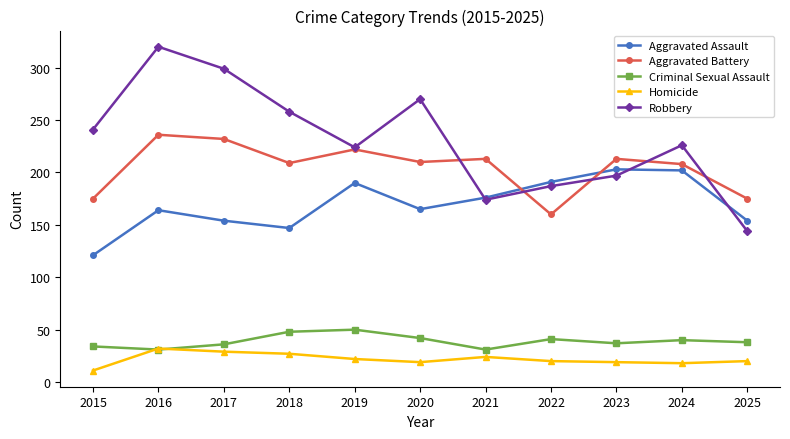

What is the difference between the Homicide values at 2020 and 2024?

1